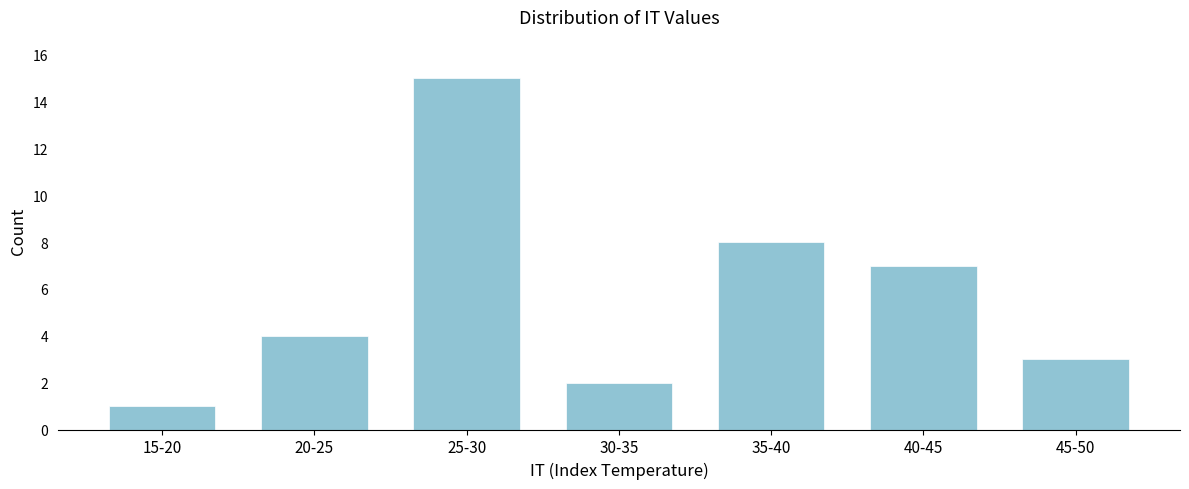

Reading right to left, extract all data points from this chart.

45-50=3	40-45=7	35-40=8	30-35=2	25-30=15	20-25=4	15-20=1